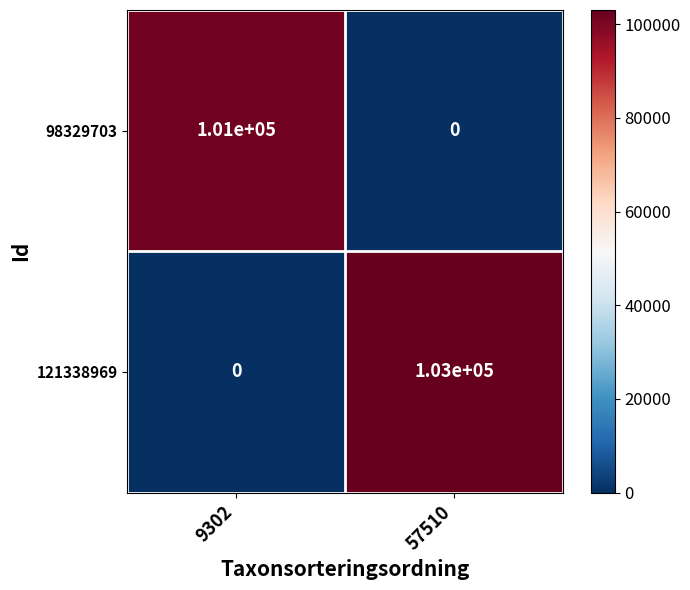

True or false: 121338969 has a value of 71071 at 57510.

False